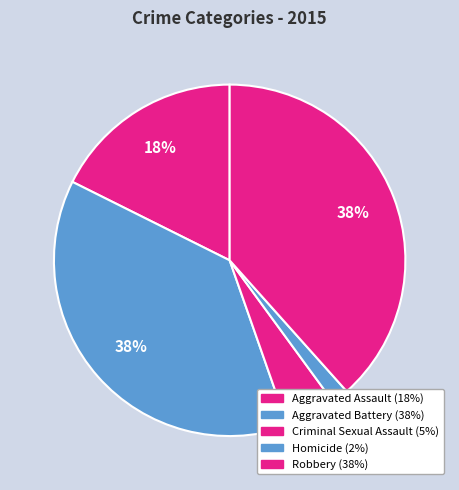

To the nearest percent, what percentage of the pie is Homicide?

2%